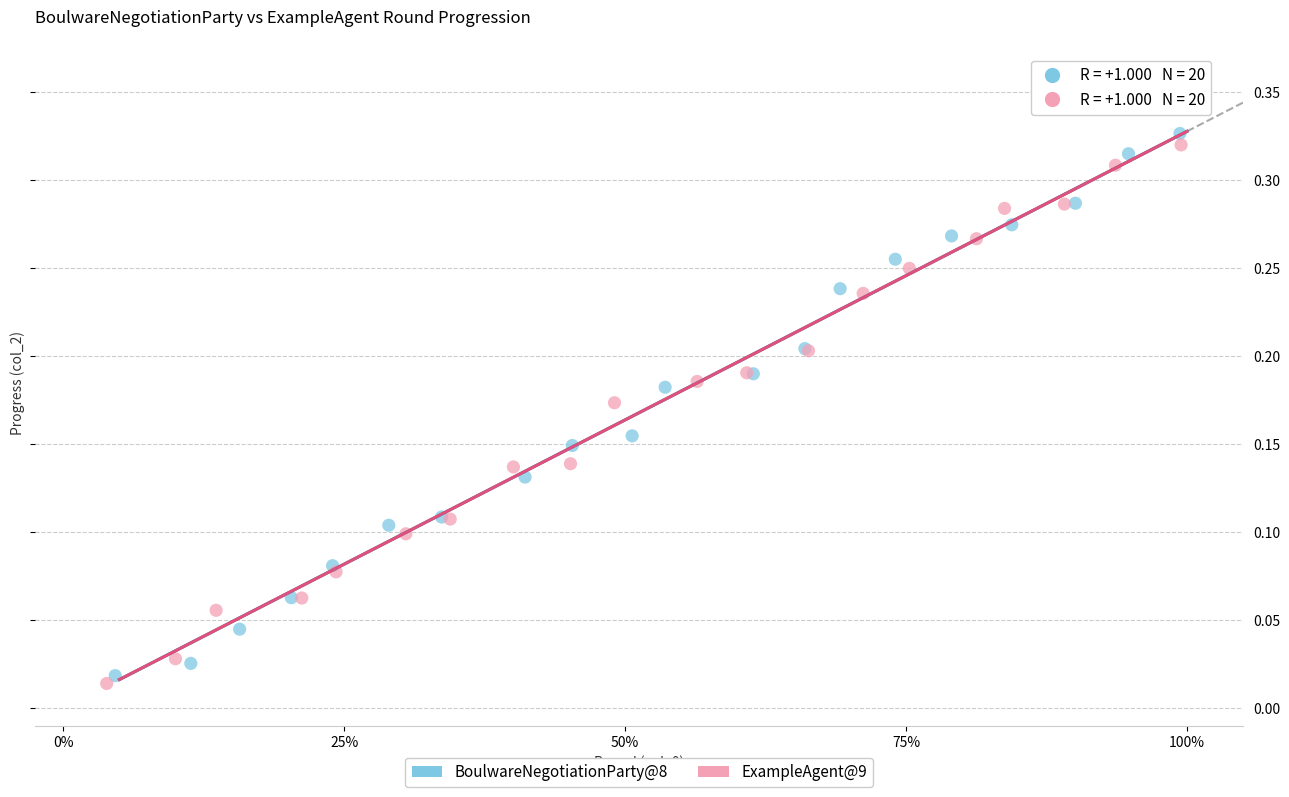

Which series has the widest spread of Y values?

BoulwareNegotiationParty@8